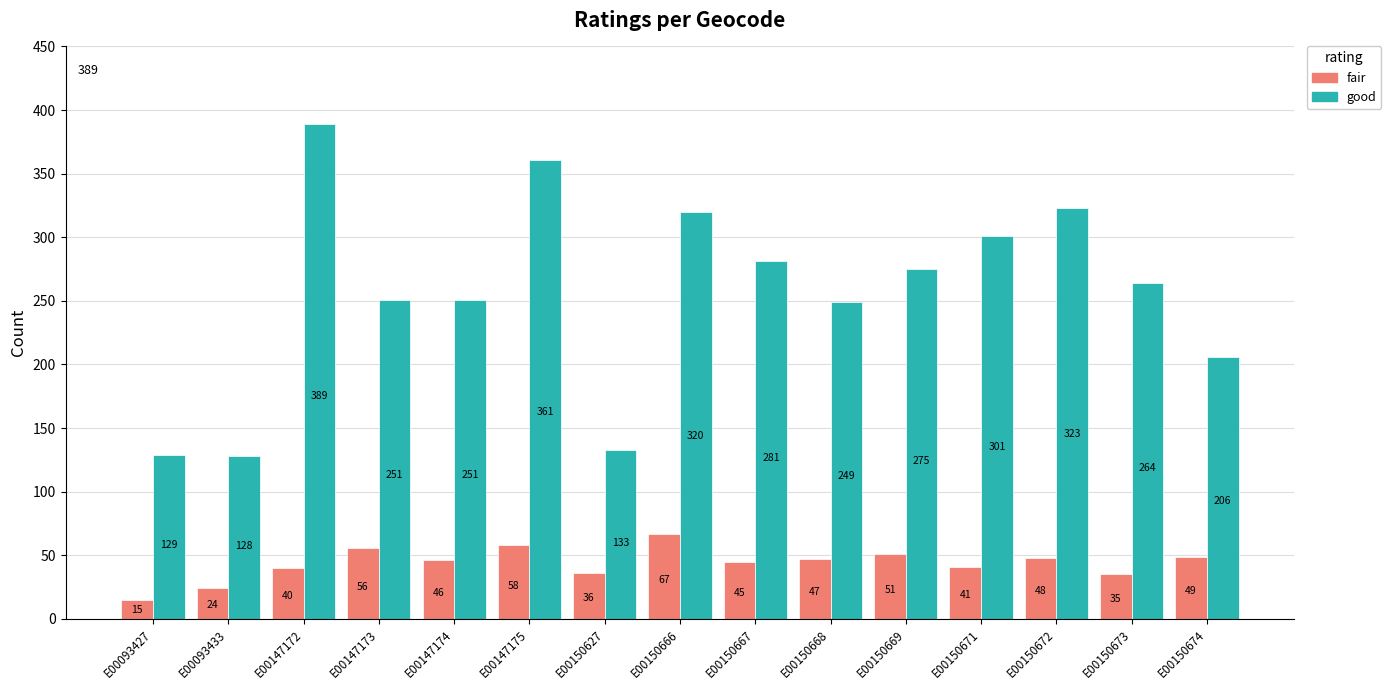

Which series has the largest range (max minus min)?

good